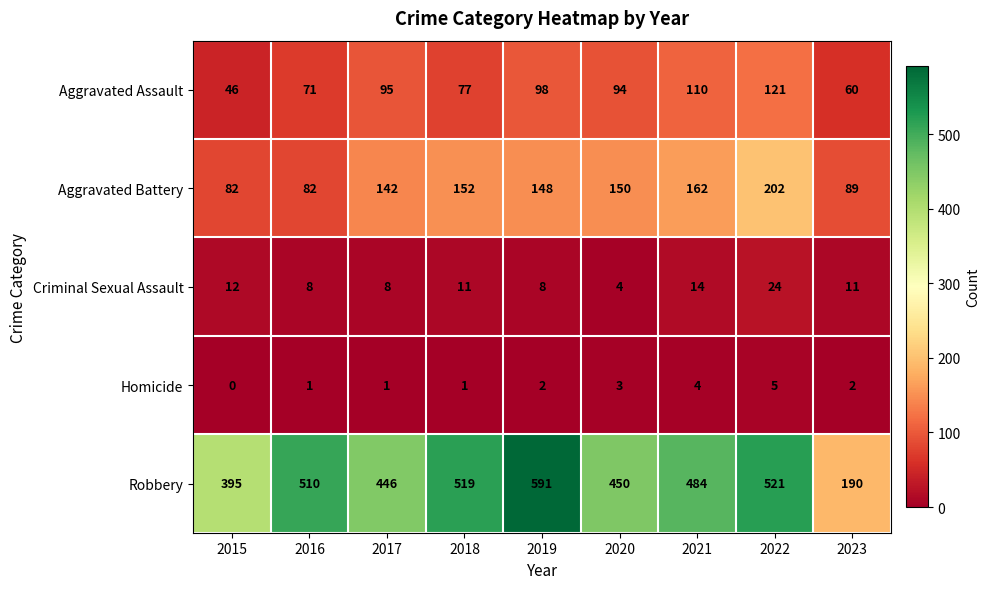

What is the spread (max minus min) of values at 2020?

447